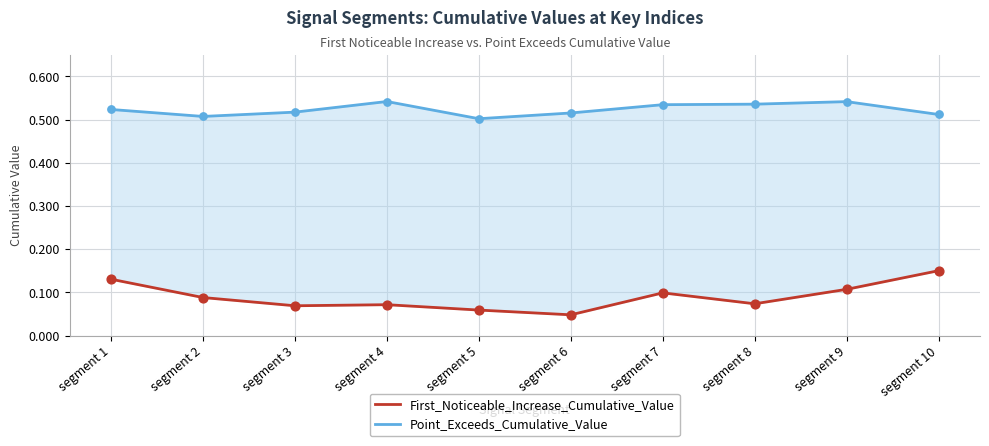

At how many categories does at least one series exceed 0?

10